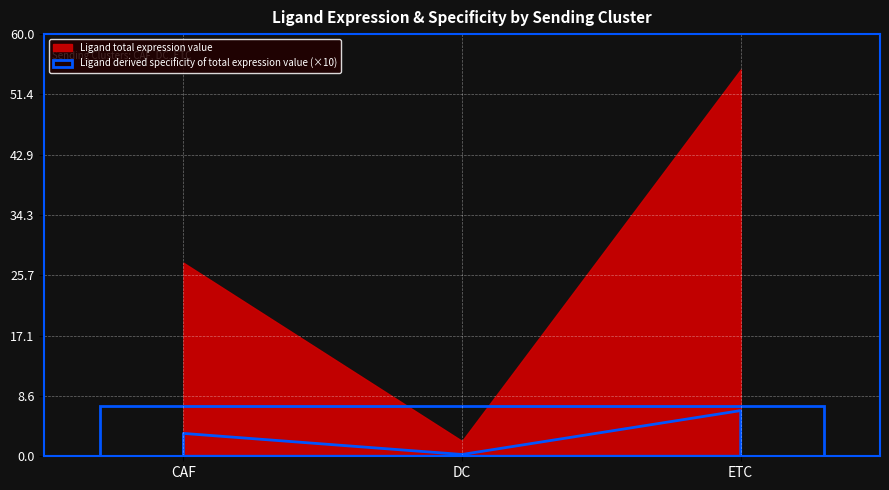

At which category does the chart reach its minimum across all series?

DC